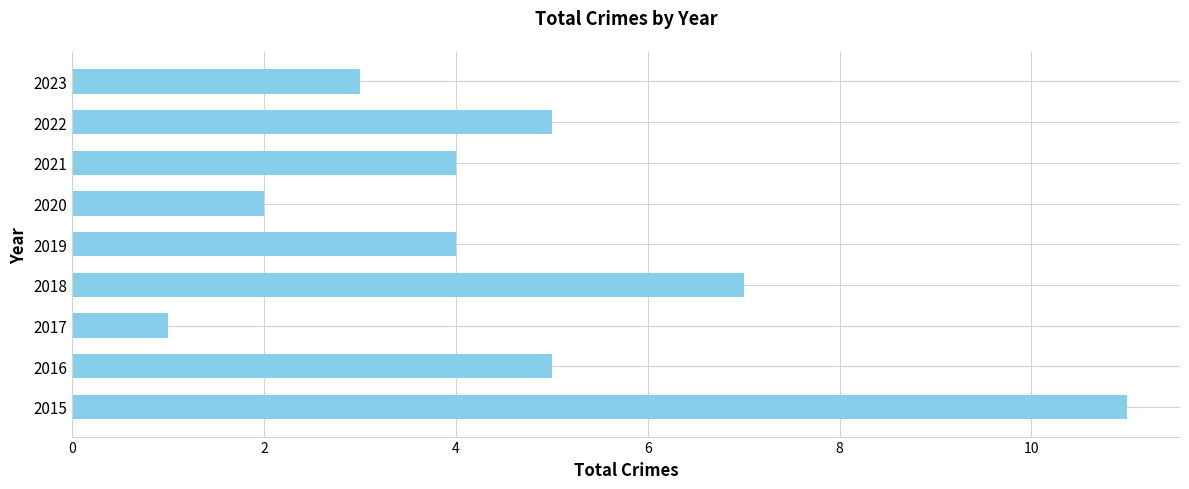

True or false: the data shows 1 at 2020.

False